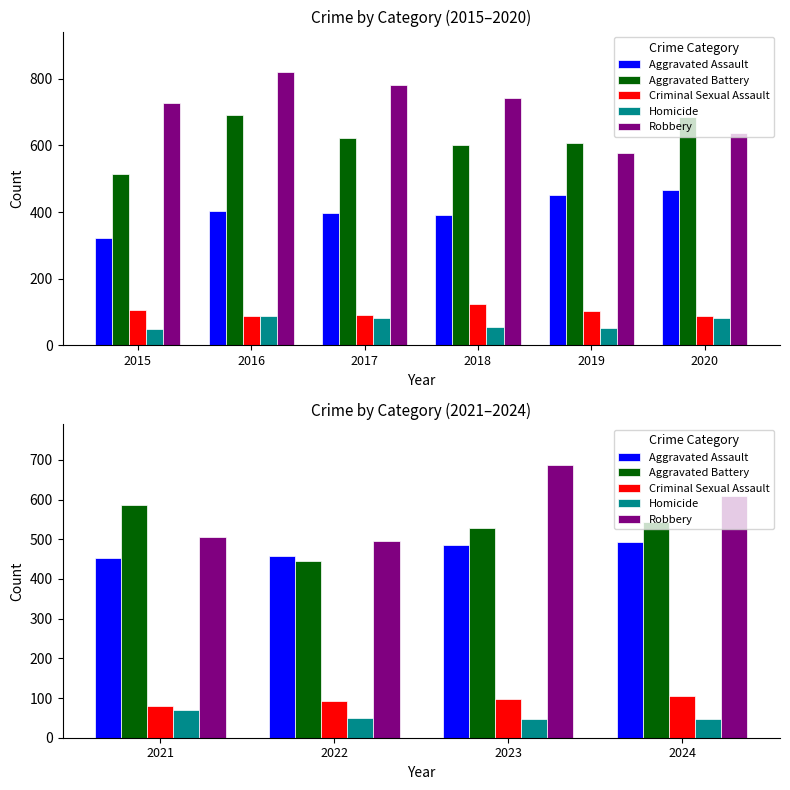

Does the chart contain any negative values?

No